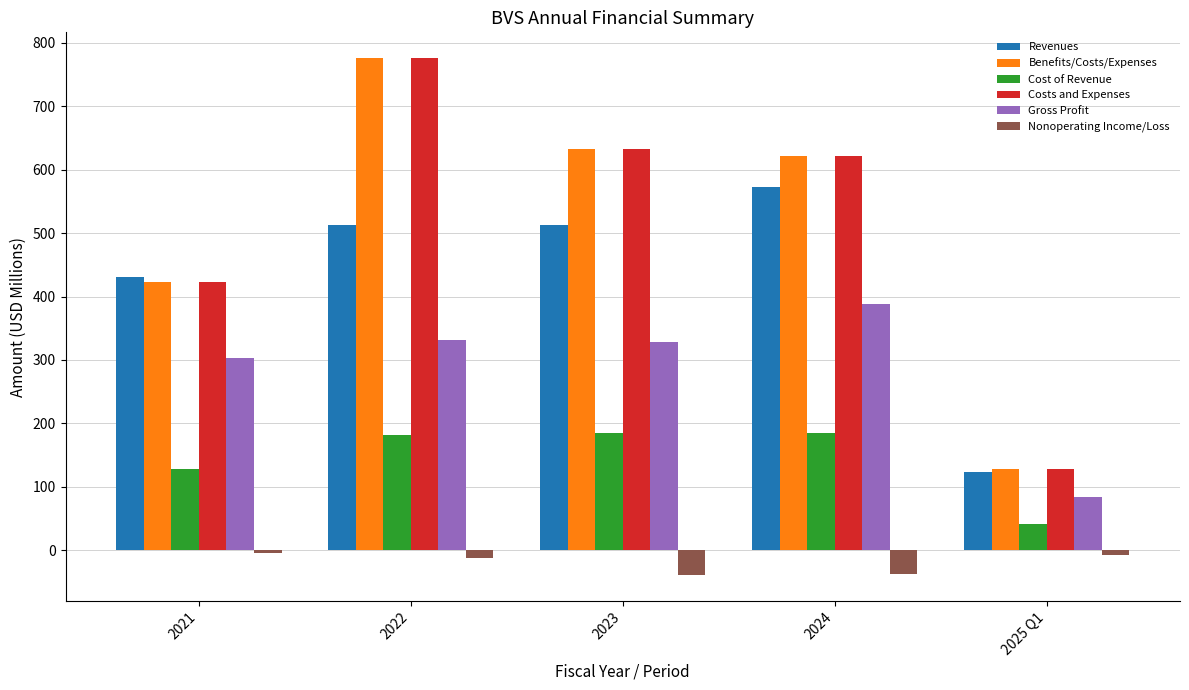

How many bars are there in total?

30